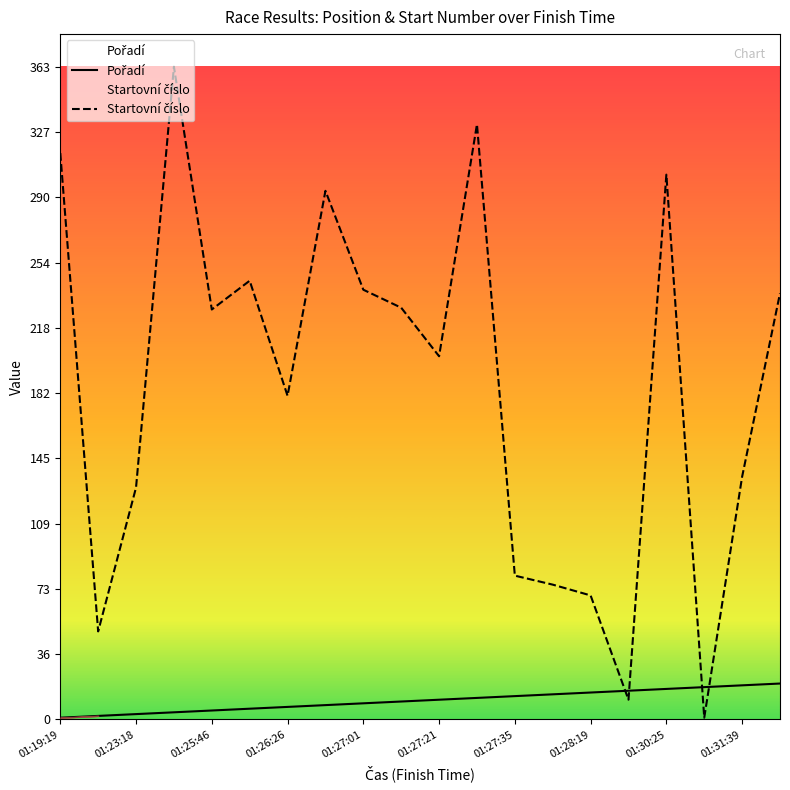

What is the difference between the maximum and second lowest values in the Pořadí series?

18